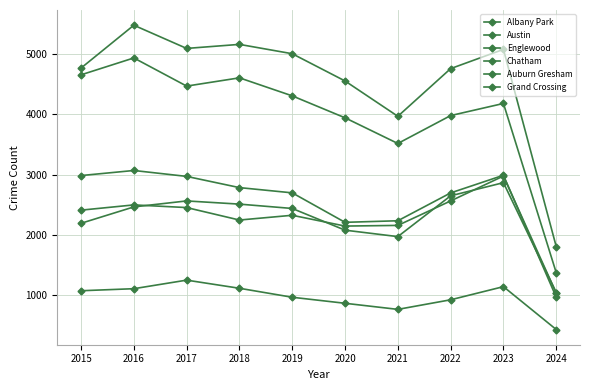

How many interior local peaks does the Grand Crossing series have?

3